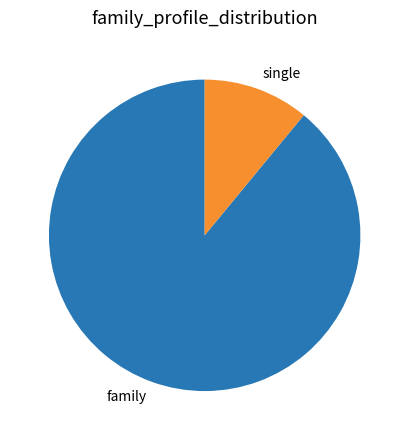

How many segments does this pie chart have?

2